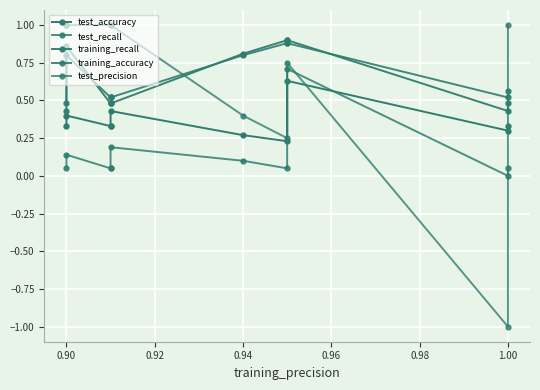

How many training_recall values are between 0 and 1?

10